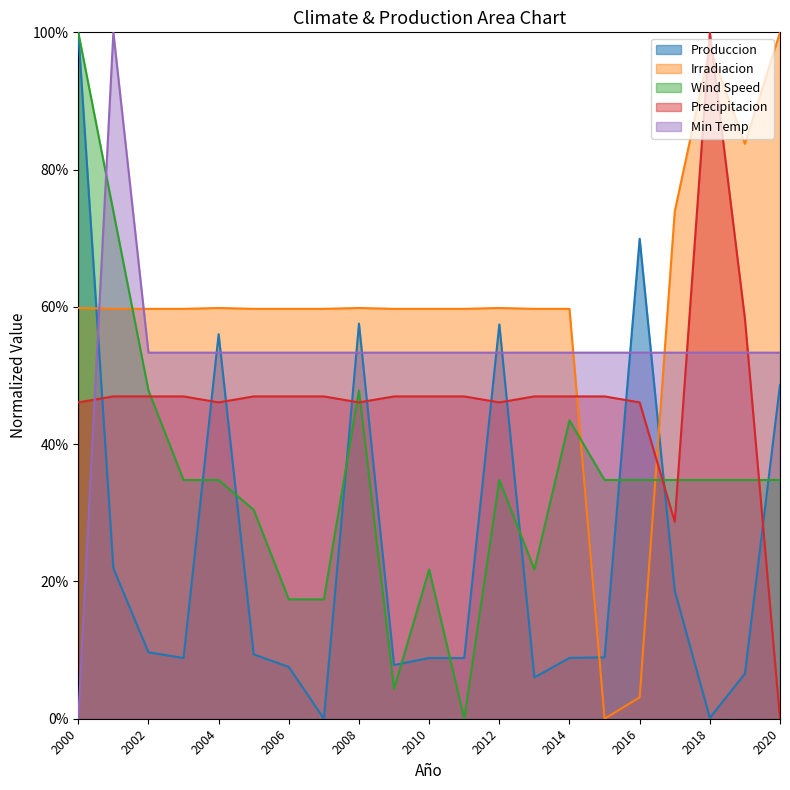

What are all the series names shown in the legend?

Produccion, Irradiacion, Wind Speed, Precipitacion, Min Temp